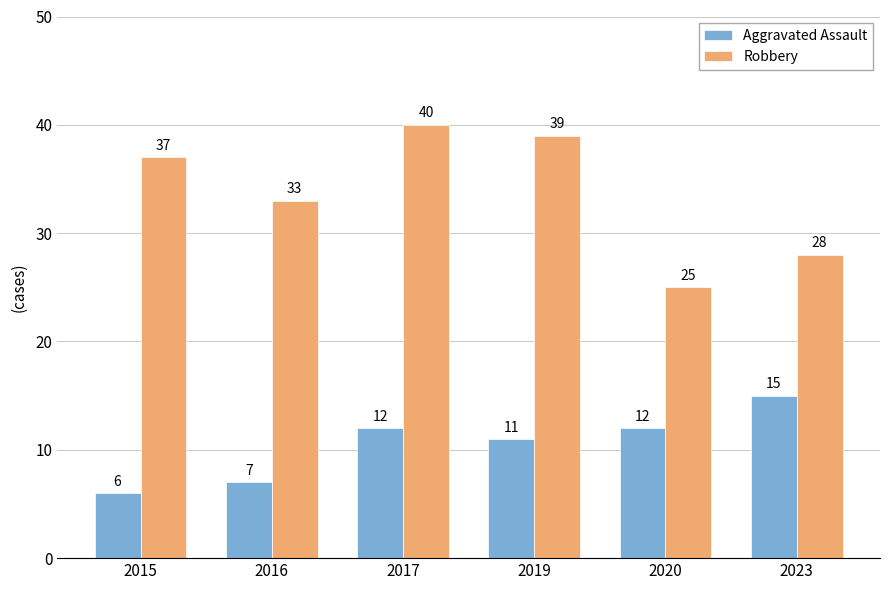

Which series has the largest range (max minus min)?

Robbery